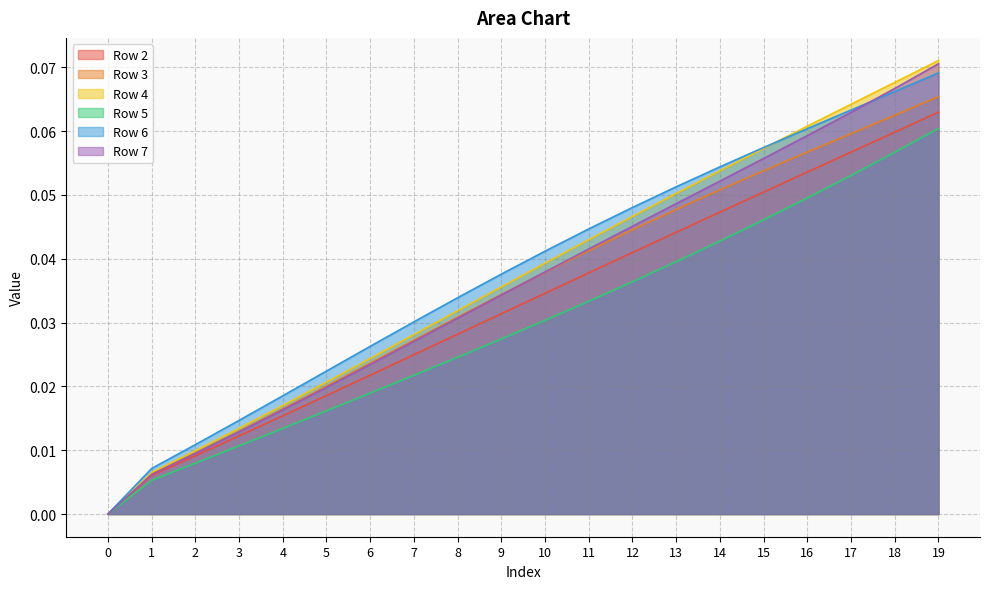

Between 16 and 9, which is larger?

16